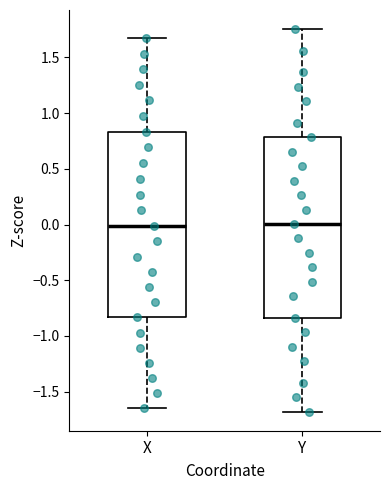

Reading left to right, read every box against the y-axis: the position of its median line, the range the box covers, and the ends of its whiskers. The values are not printed on the chart, so give them approximately, as read against the axis.

X: median 0.00, box -0.85 to 0.85, whiskers -1.65 to 1.70
Y: median 0.00, box -0.85 to 0.80, whiskers -1.70 to 1.75